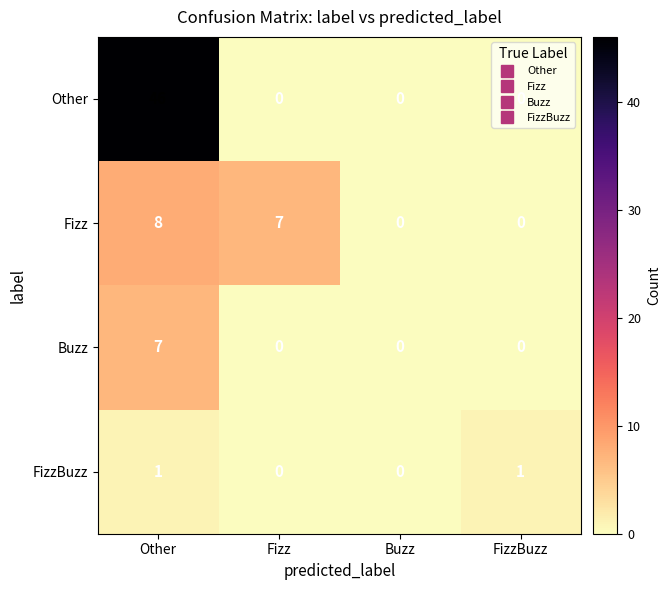

Rank the series by their maximum value, from highest to lowest.

Other, Fizz, Buzz, FizzBuzz